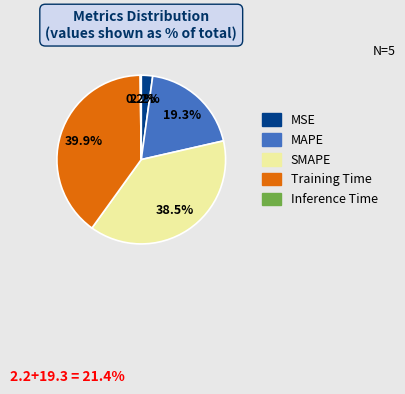

Is the sum of MAPE and Training Time greater than half?

Yes